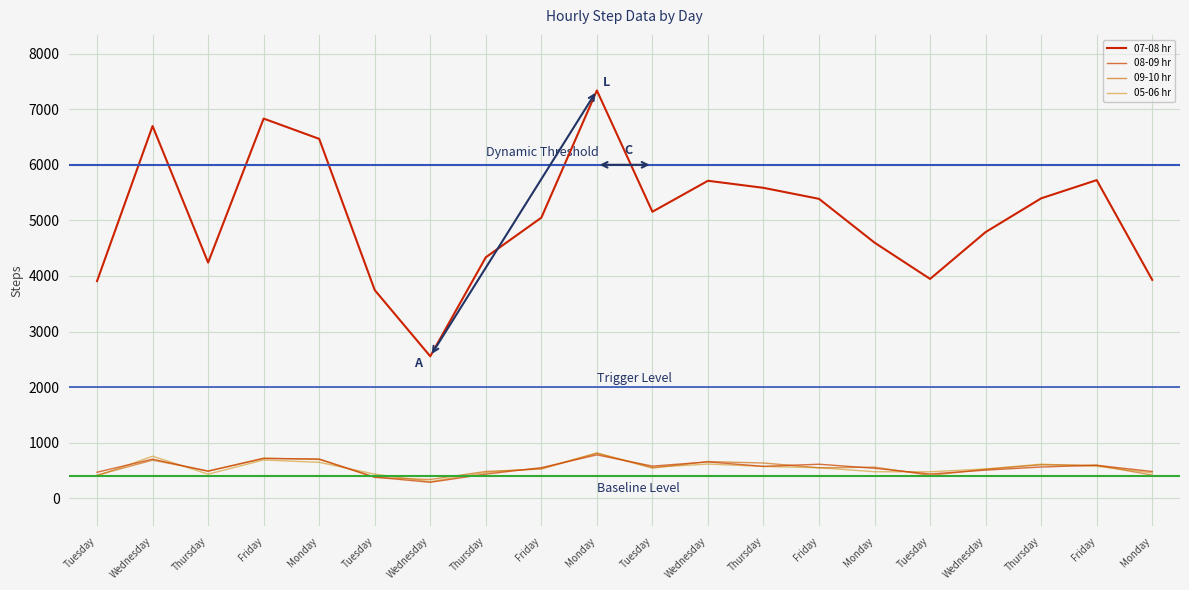

Reading left to right, what are all the values shown in this chart?

07-08 hr: Tuesday=3908	Wednesday=6698	Thursday=4241	Friday=6832	Monday=6467	Tuesday=3746	Wednesday=2555	Thursday=4336	Friday=5049	Monday=7338	Tuesday=5156	Wednesday=5713	Thursday=5586	Friday=5388	Monday=4600	Tuesday=3947	Wednesday=4790	Thursday=5397	Friday=5725	Monday=3930
08-09 hr: Tuesday=469	Wednesday=704	Thursday=487	Friday=716	Monday=708	Tuesday=381	Wednesday=288	Thursday=435	Friday=551	Monday=781	Tuesday=579	Wednesday=655	Thursday=575	Friday=613	Monday=540	Tuesday=437	Wednesday=507	Thursday=563	Friday=594	Monday=482
09-10 hr: Tuesday=418	Wednesday=686	Thursday=492	Friday=723	Monday=698	Tuesday=376	Wednesday=338	Thursday=483	Friday=526	Monday=809	Tuesday=545	Wednesday=661	Thursday=635	Friday=549	Monday=560	Tuesday=413	Wednesday=522	Thursday=602	Friday=595	Monday=417
05-06 hr: Tuesday=402	Wednesday=757	Thursday=434	Friday=690	Monday=647	Tuesday=435	Wednesday=300	Thursday=463	Friday=539	Monday=816	Tuesday=558	Wednesday=616	Thursday=573	Friday=550	Monday=478	Tuesday=477	Wednesday=528	Thursday=614	Friday=576	Monday=457